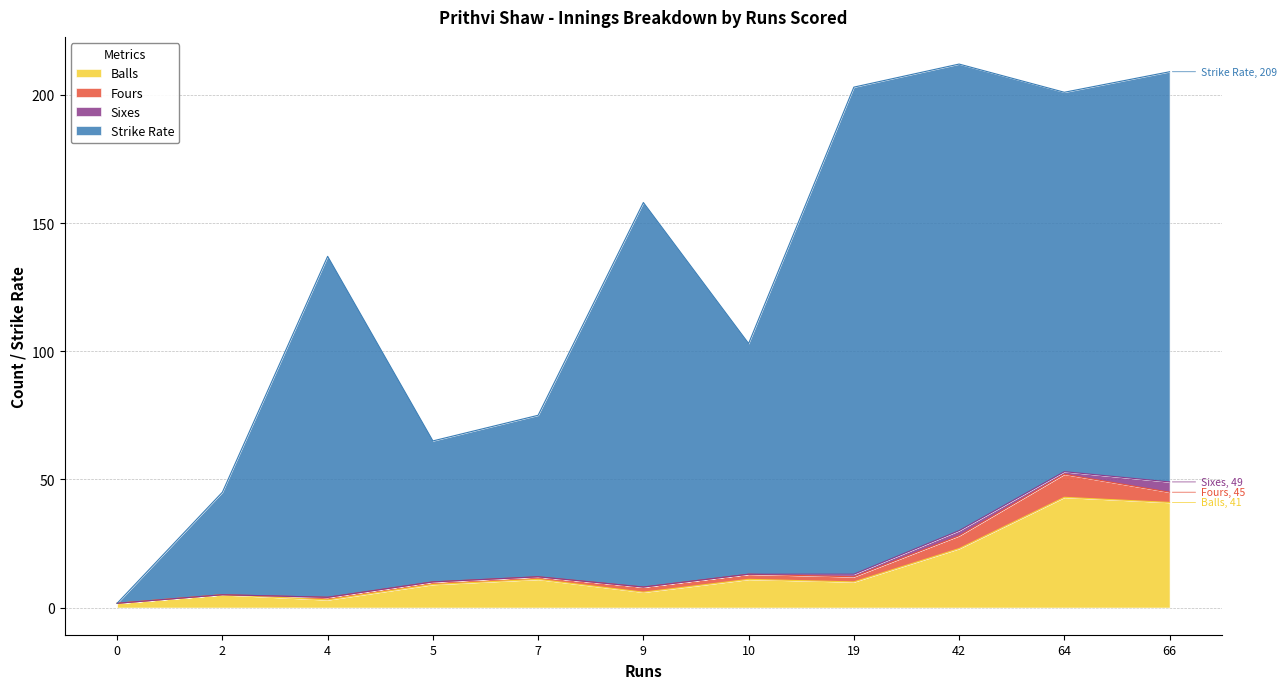

What is the average value of the balls series?

13